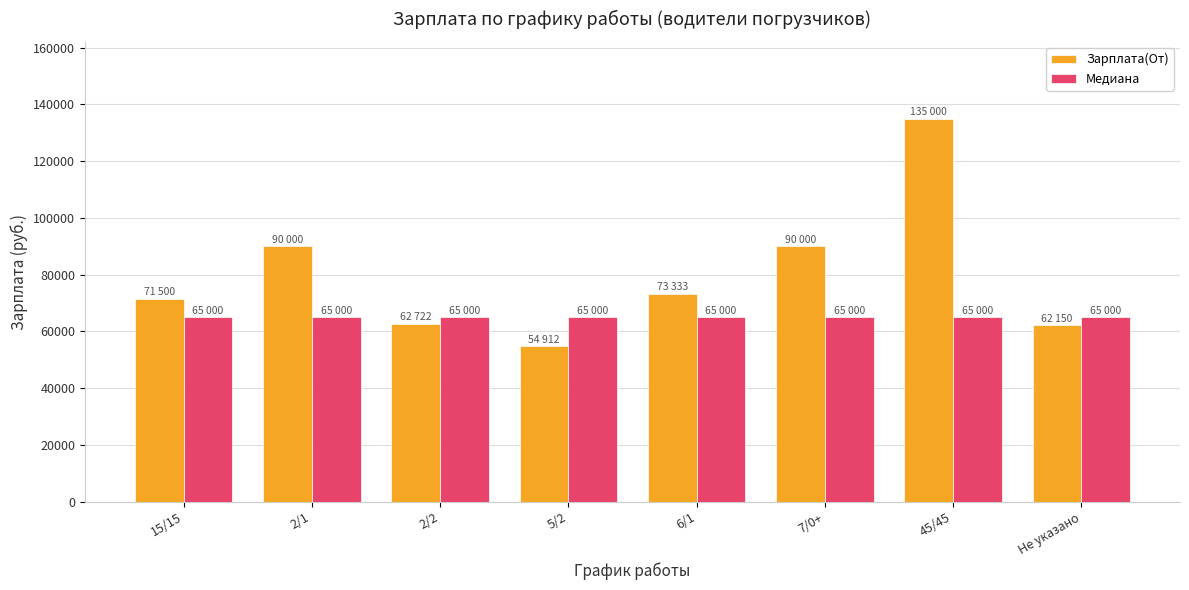

At which label does Зарплата(От) first exceed 73333?

2/1